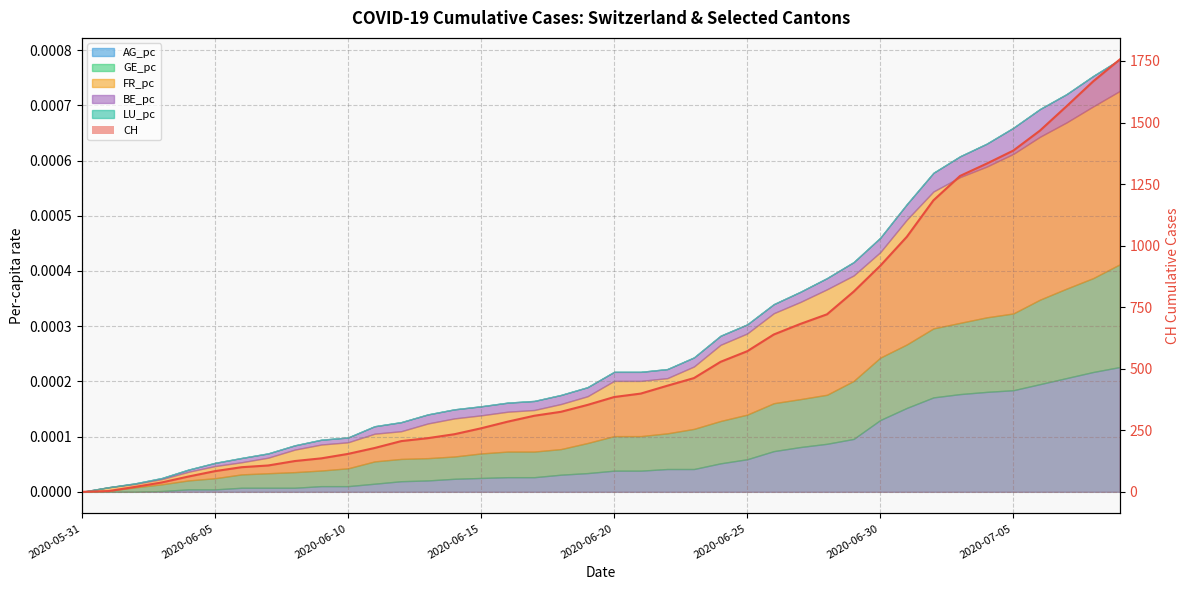

Is it true that the value at 19 is 176?

False